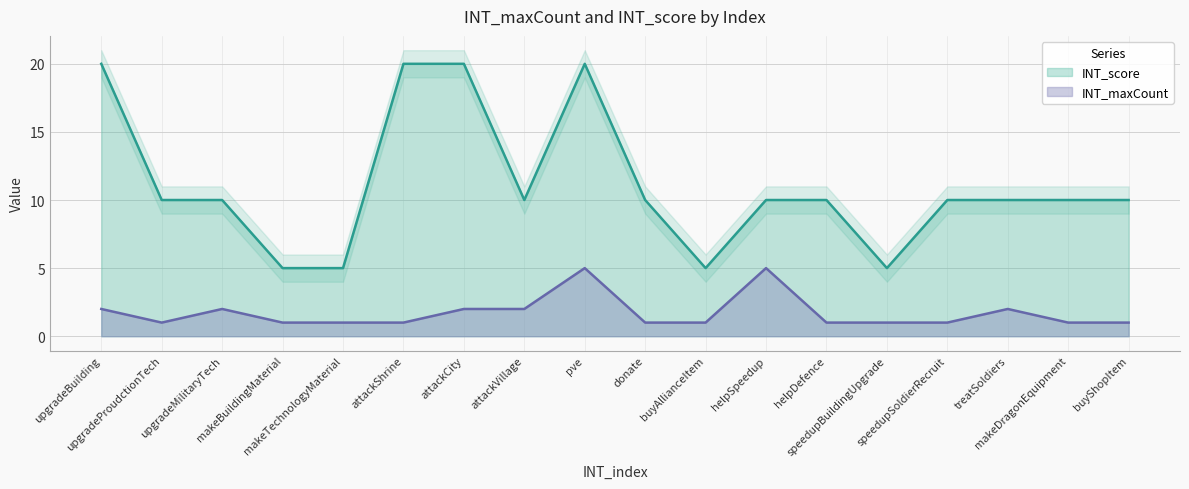

What is the highest value of the INT_maxCount series?

5